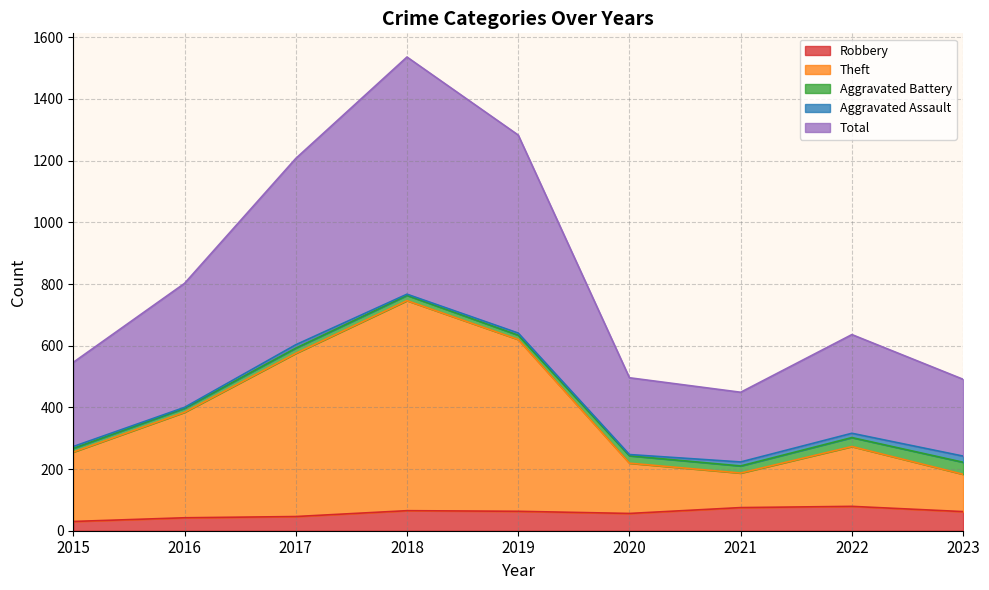

Is the value of Total at 2016 greater than the value of Robbery at 2015?

Yes